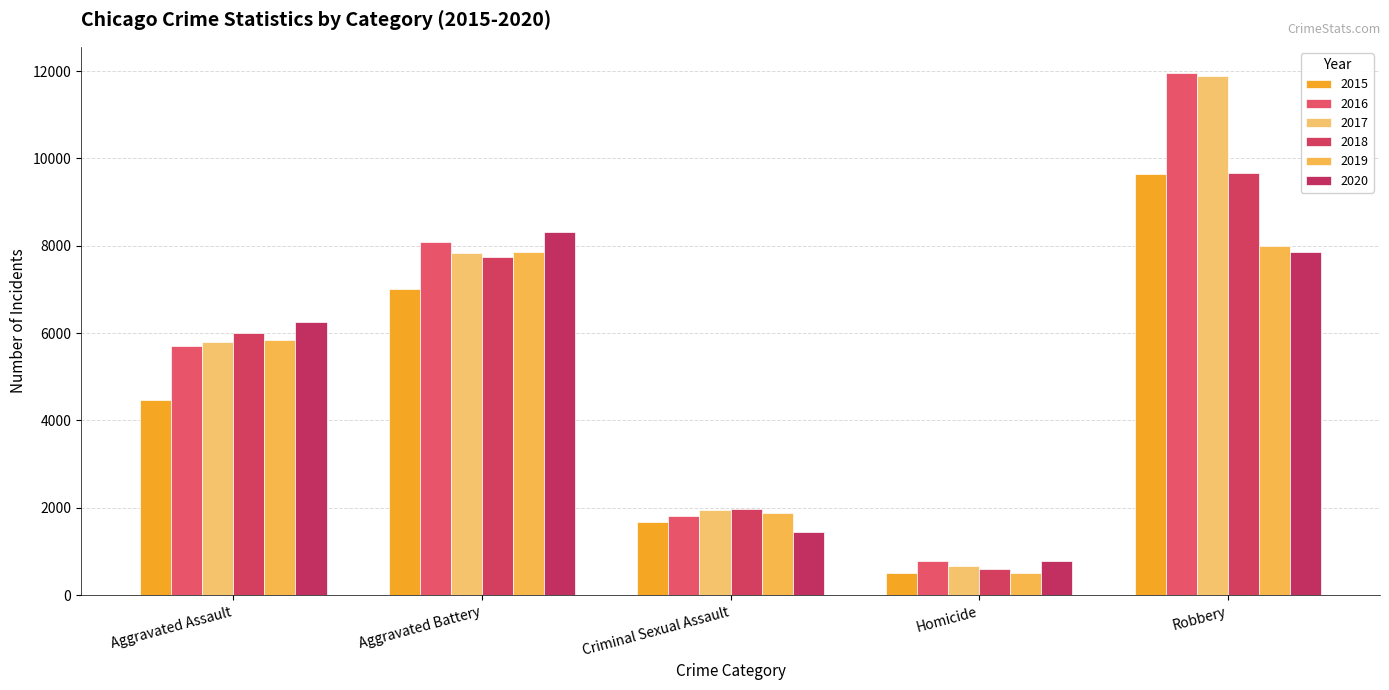

How many bars are there in each group?

6